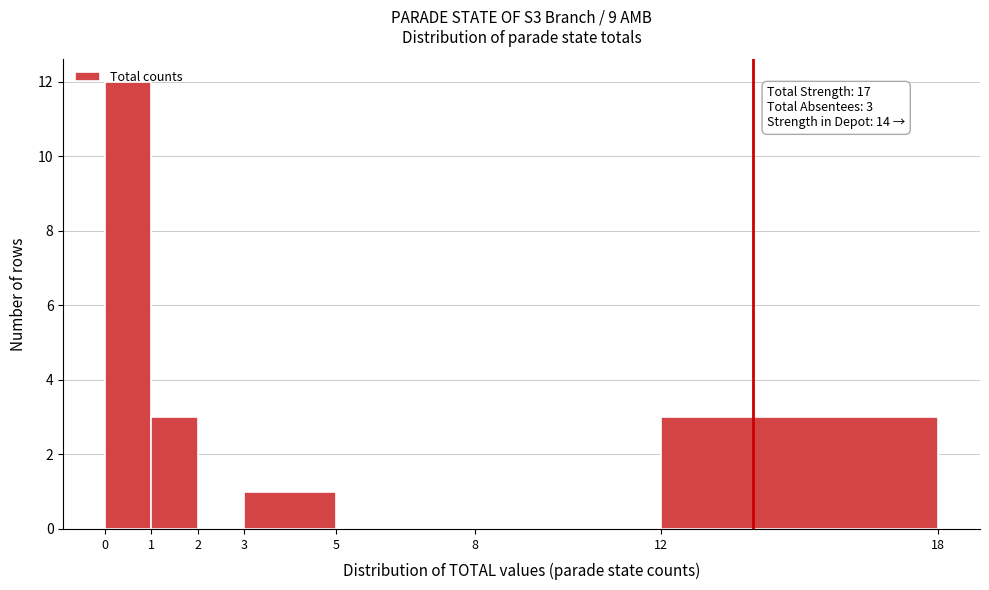

Over which range of the x-axis is the bar tallest?

0 to 1